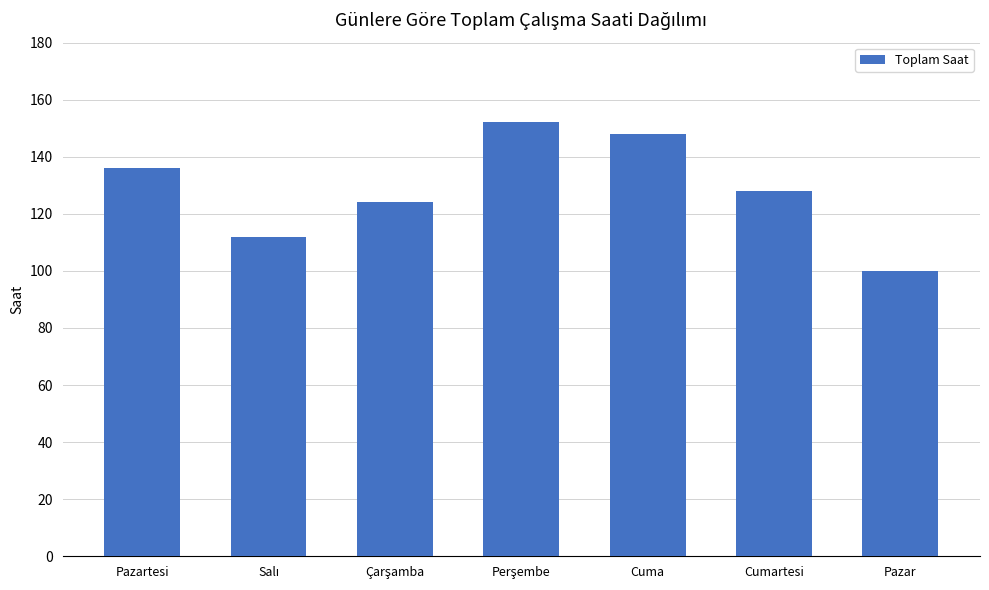

How many data points does each series have?

7